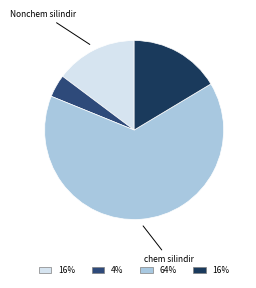

How many slices are in this pie chart?

4